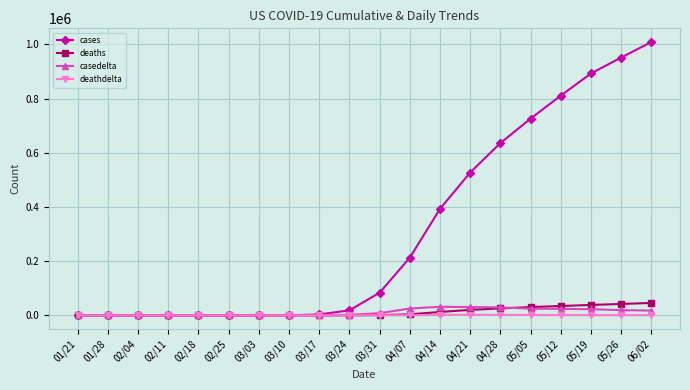

Which series has the largest range (max minus min)?

cases